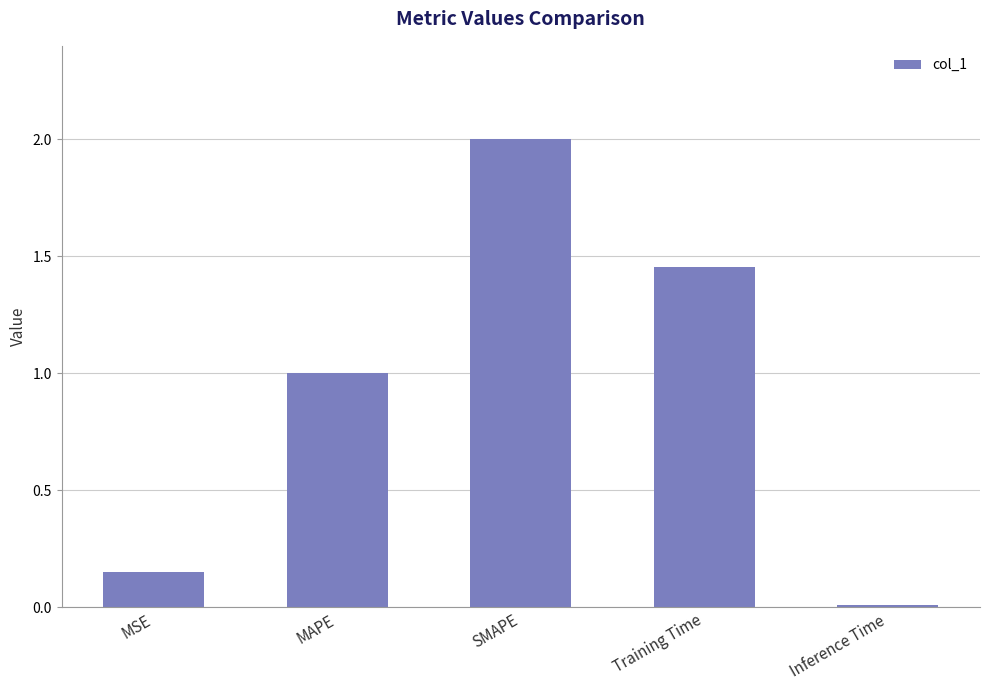

Rank the categories by value from lowest to highest.

Inference Time, MSE, MAPE, Training Time, SMAPE